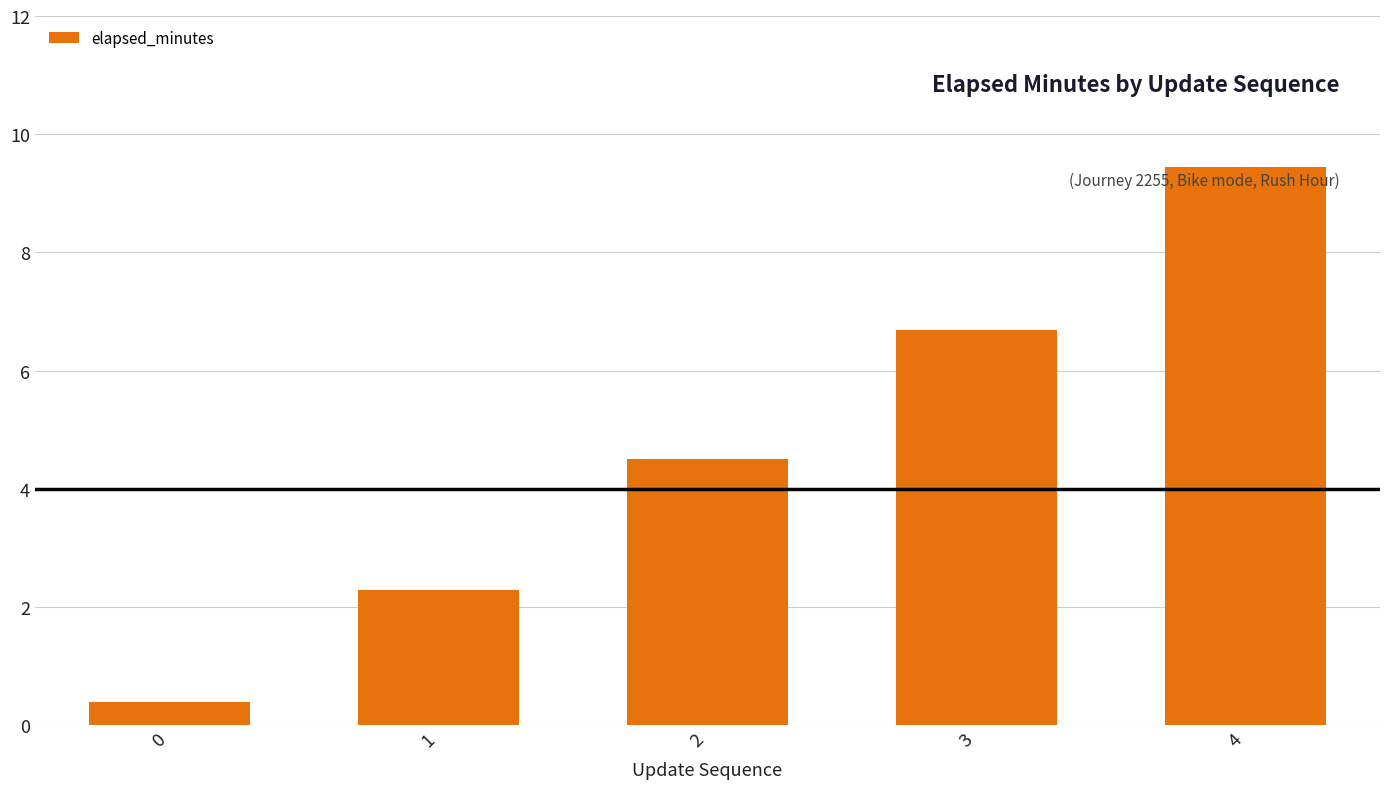

Reading left to right, transcribe all the data shown in this chart.

0.4	2.3	4.5	6.7	9.4